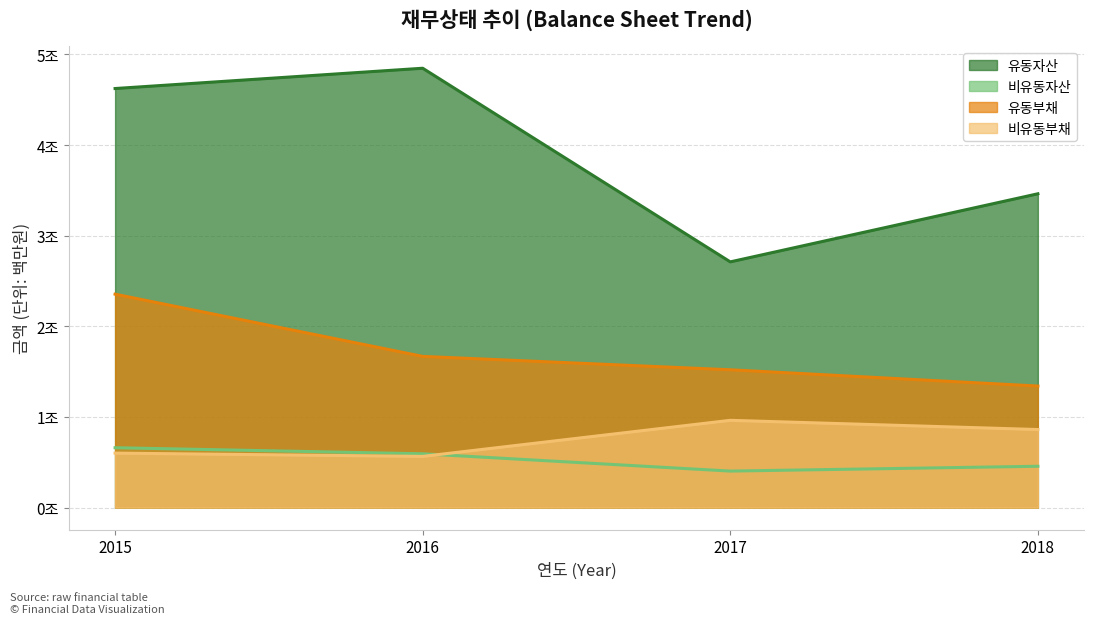

What is the highest value of the 유동자산 series?

4847004